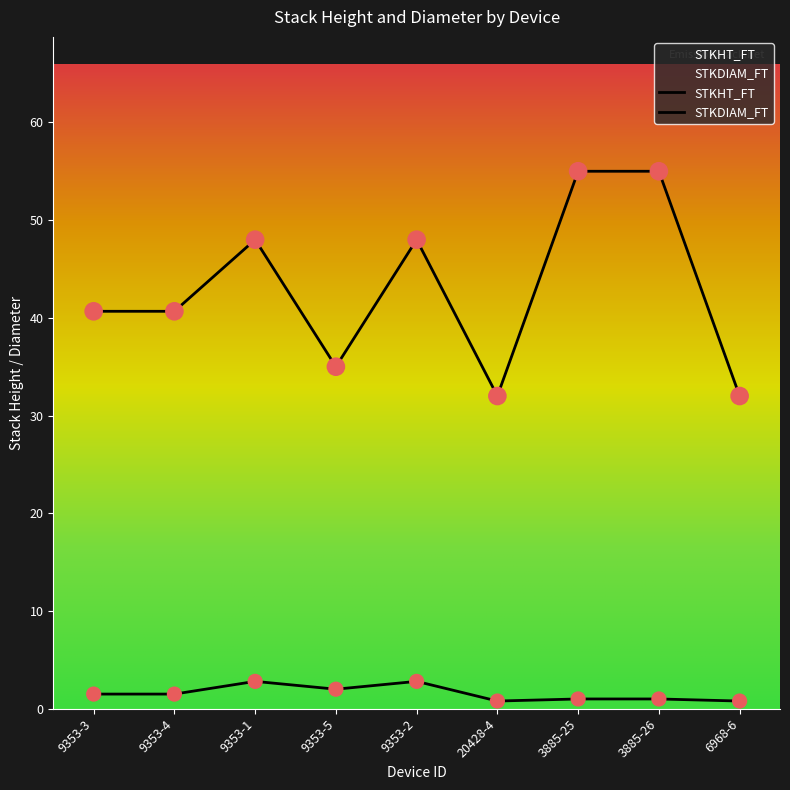

Which series reaches the minimum Y coordinate?

STKDIAM_FT